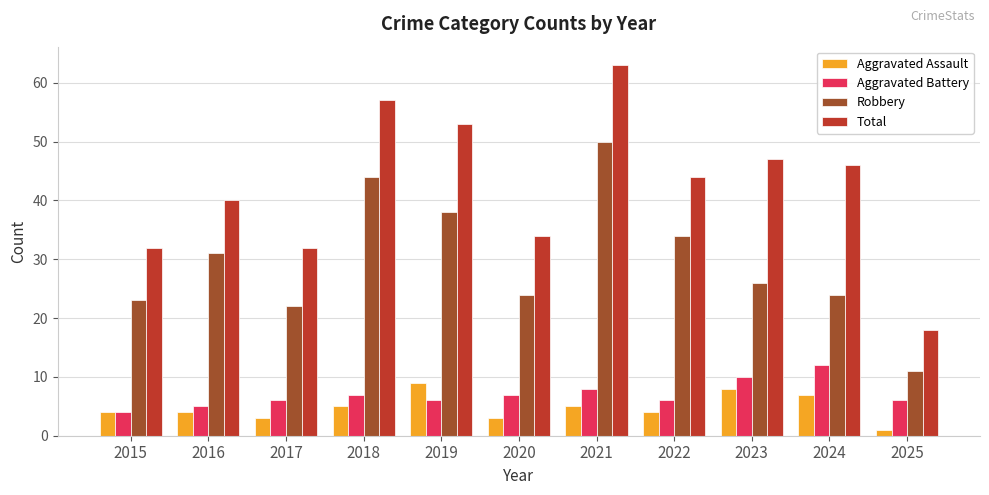

Does the chart contain any negative values?

No